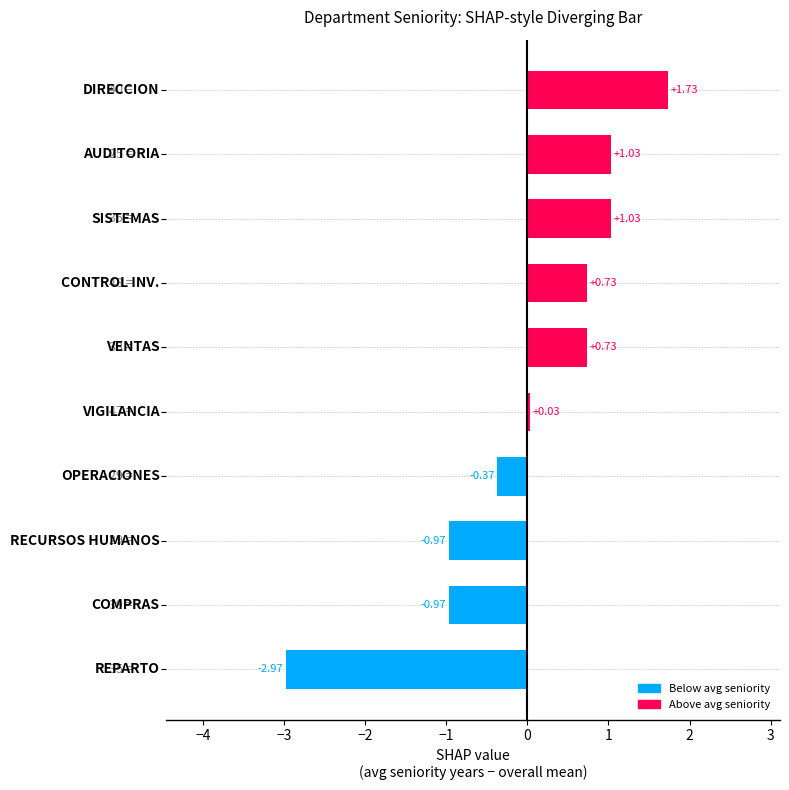

What is the difference between the maximum and minimum values?

4.7